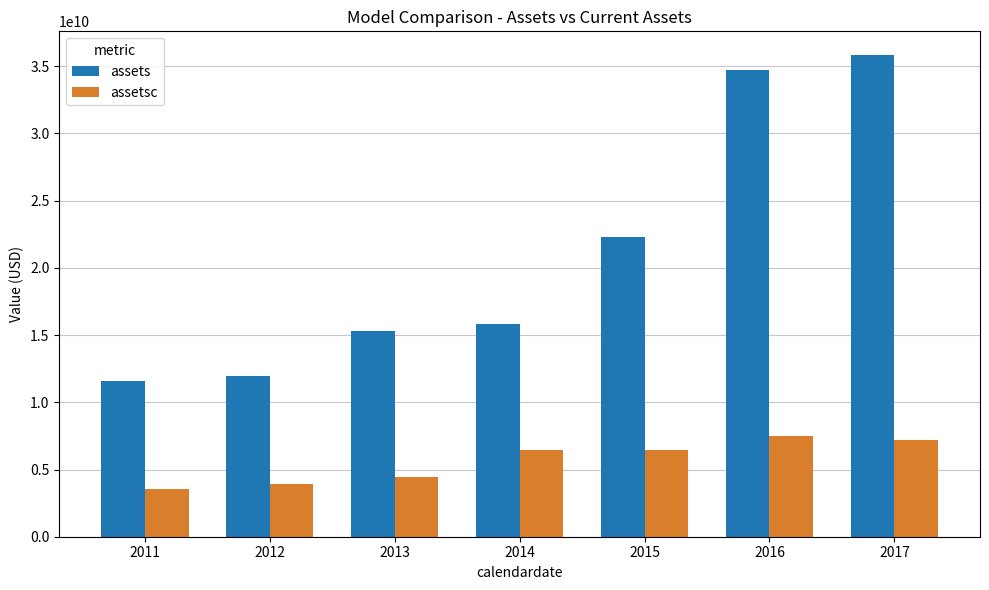

Where is assets nearest to the value 23702221500?

2015